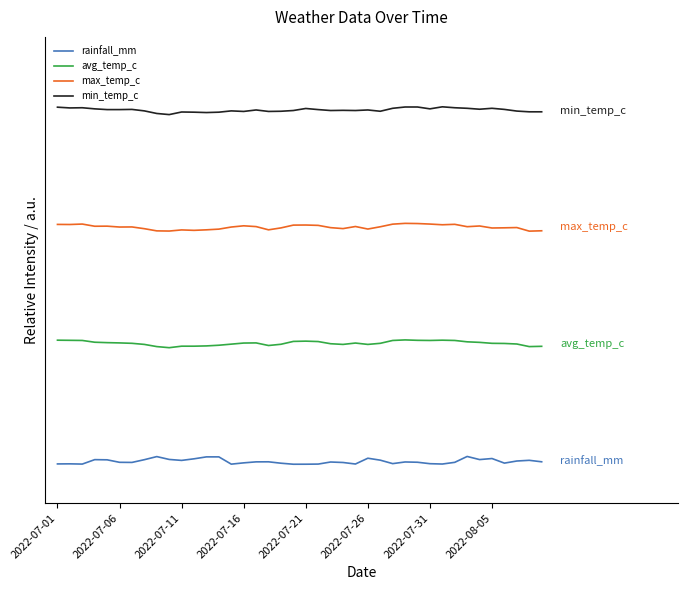

List the series in order of their overall mean, lowest first.

rainfall_mm, avg_temp_c, max_temp_c, min_temp_c